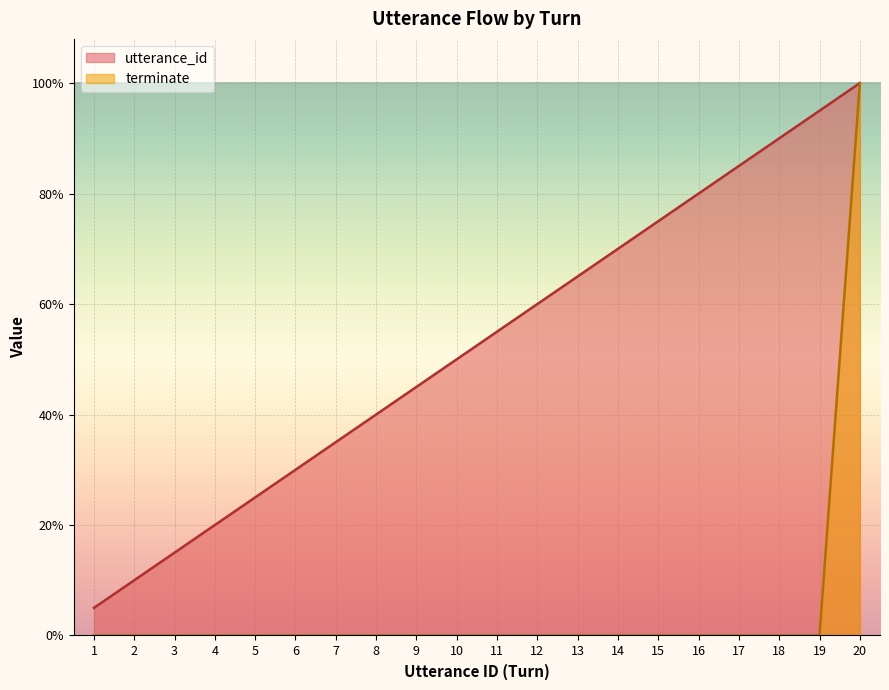

Rank the series at 8 from highest to lowest value.

utterance_id, terminate